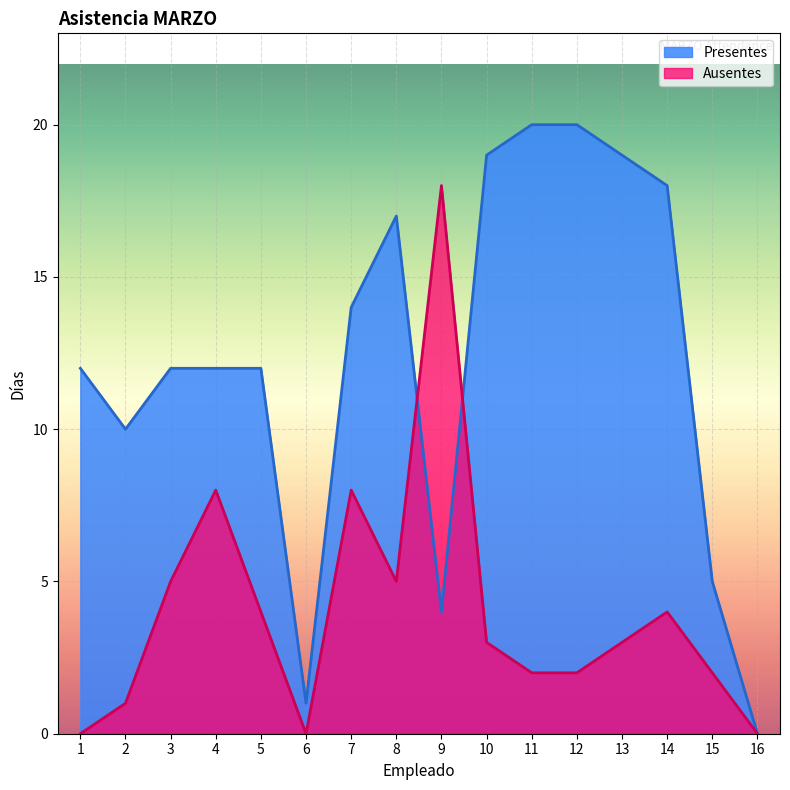

Where do Ausentes and Presentes first cross each other?

8 and 9